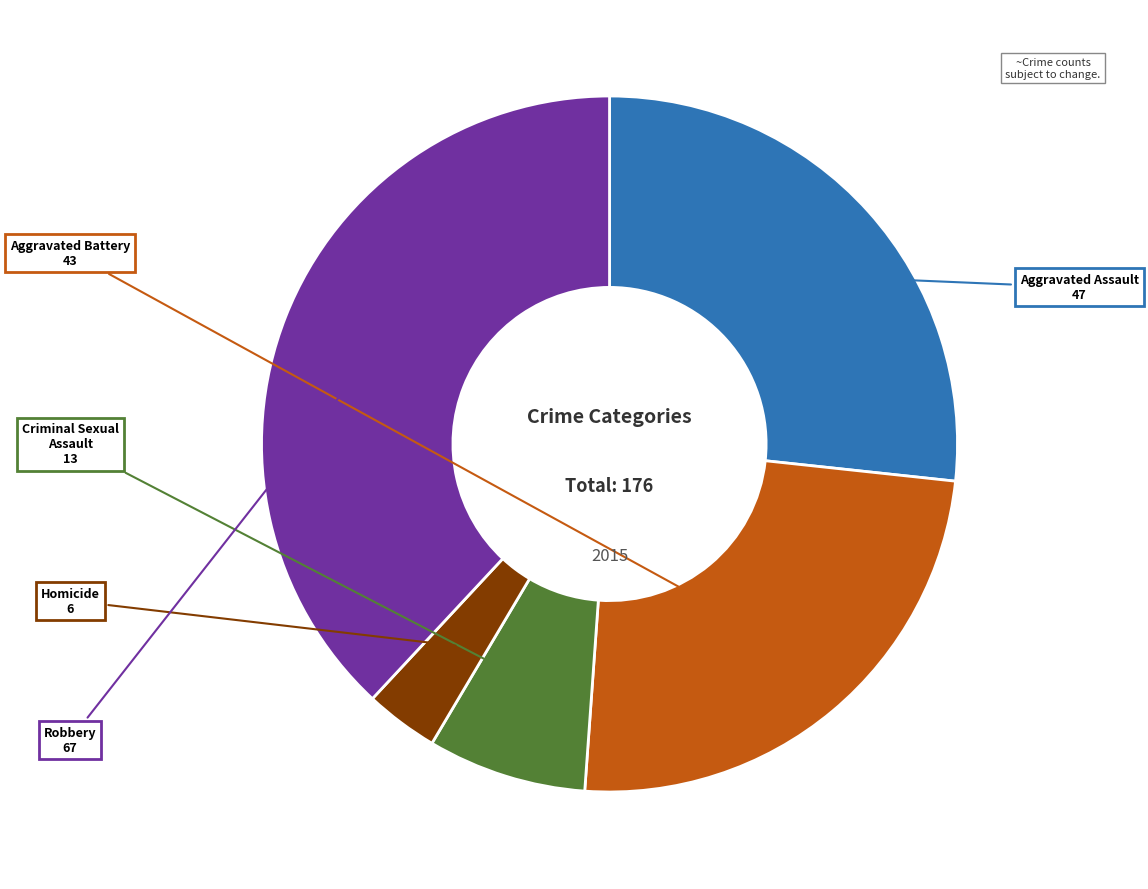

How many slices are in this pie chart?

5